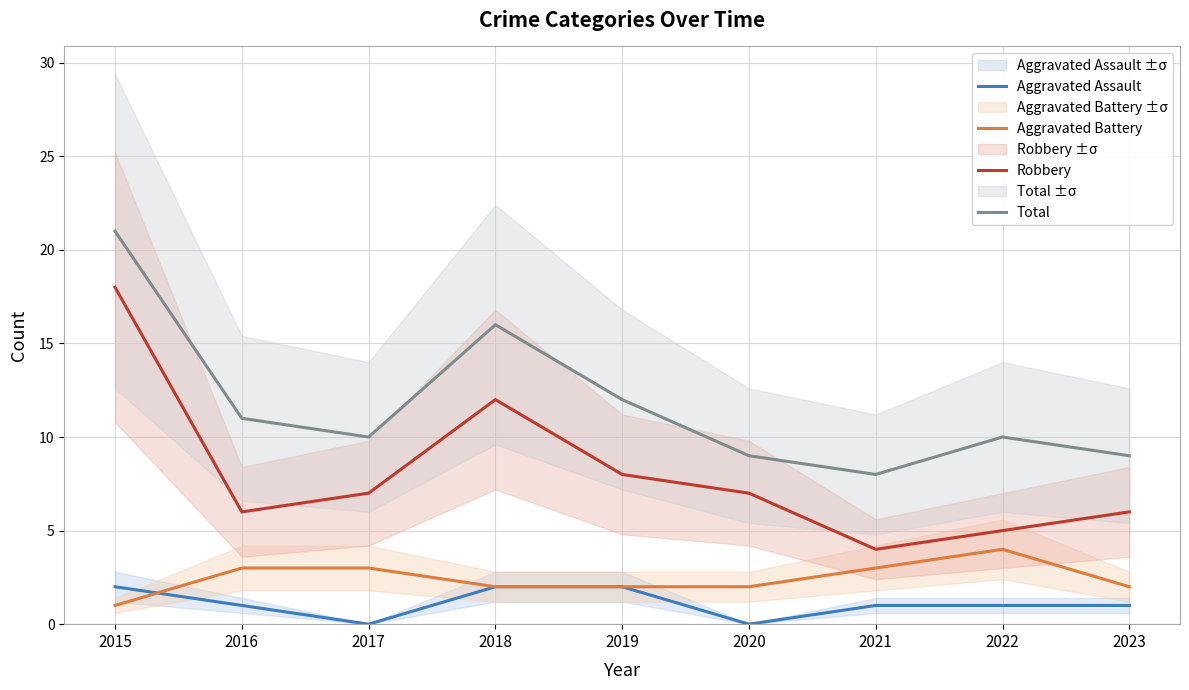

Is it true that Robbery equals 11 at 2016?

False